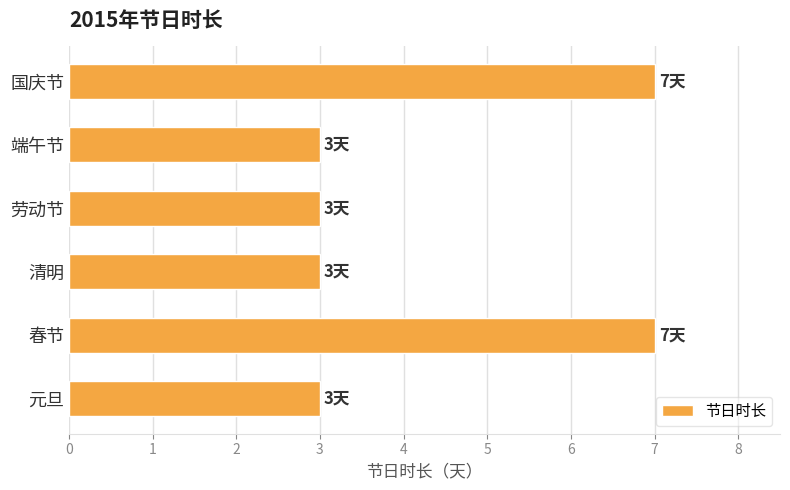

Reading top to bottom, transcribe all the data shown in this chart.

国庆节=7	端午节=3	劳动节=3	清明=3	春节=7	元旦=3